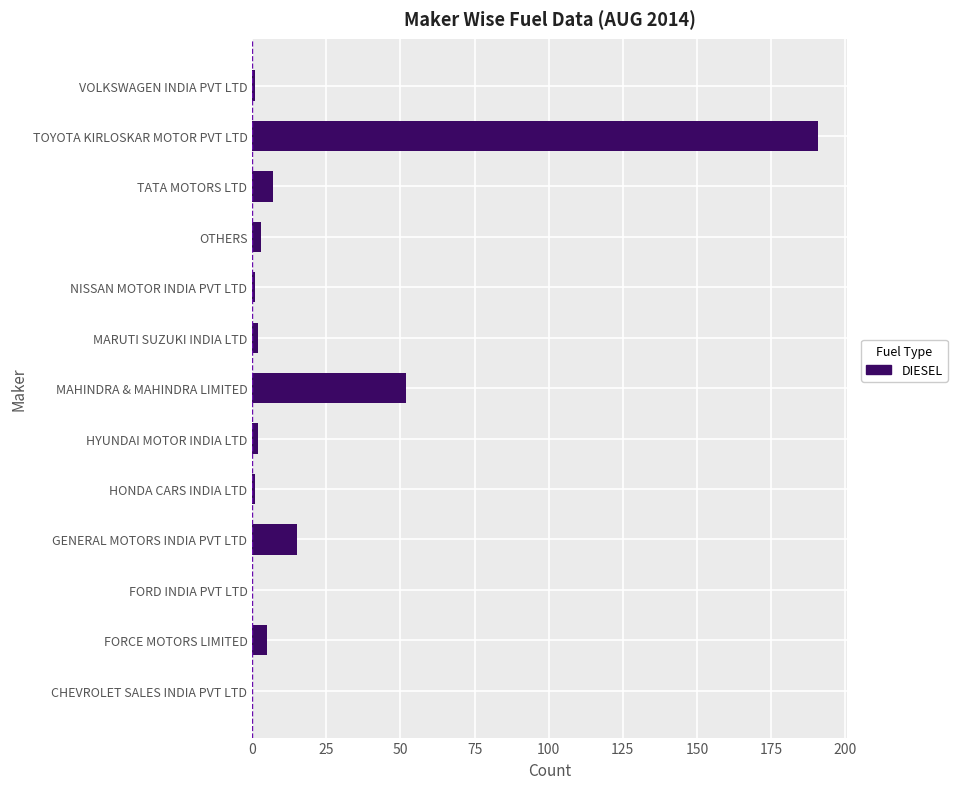

The chart shows a value of 0 at FORD INDIA PVT LTD. True or false?

True